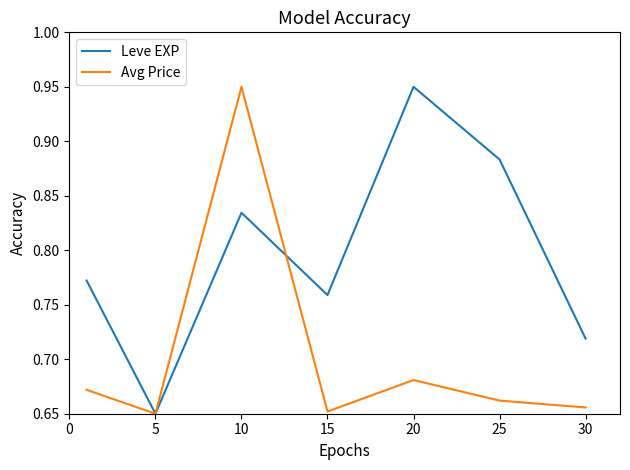

Which series has the largest total across all categories?

Leve EXP